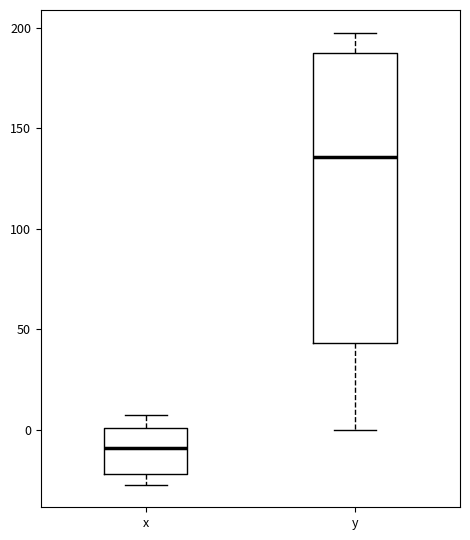

Reading left to right, read every box against the y-axis: the position of its median line, the range the box covers, and the ends of its whiskers. The values are not printed on the chart, so give them approximately, as read against the axis.

x: median -10, box -20 to 0, whiskers -25 to 5
y: median 135, box 45 to 185, whiskers 0 to 200